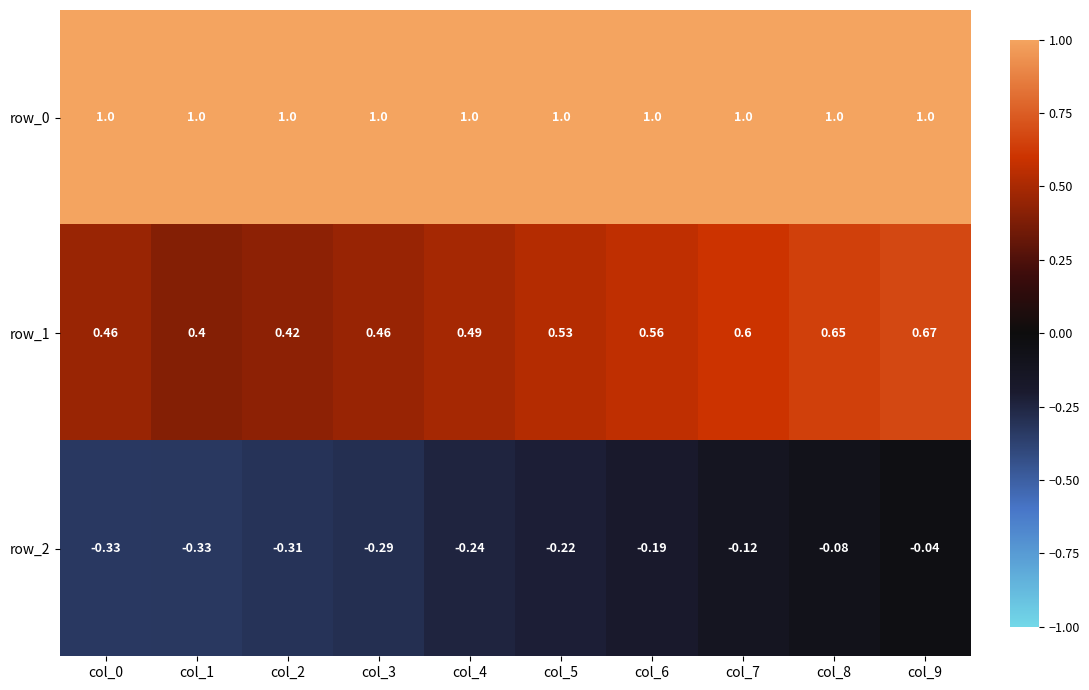

At which label is row_2 closest to 0?

col_9